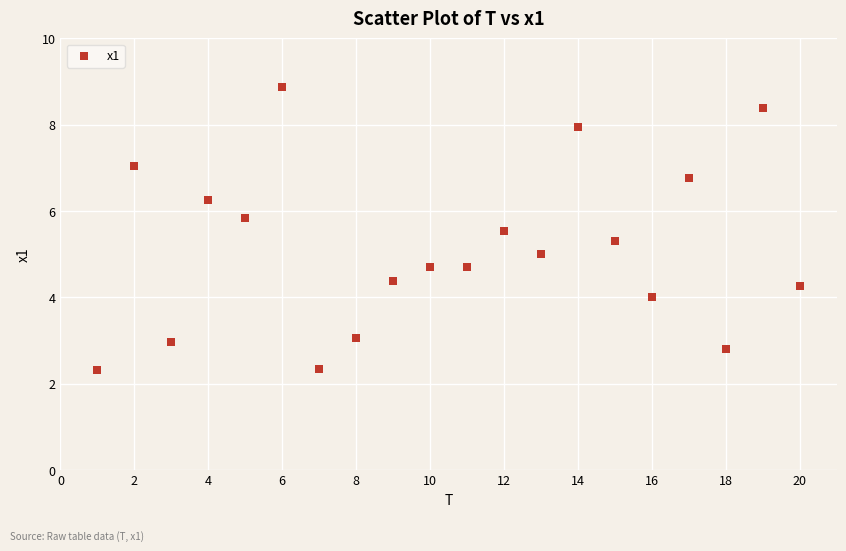

What is the range of Y values (max minus min)?

6.6